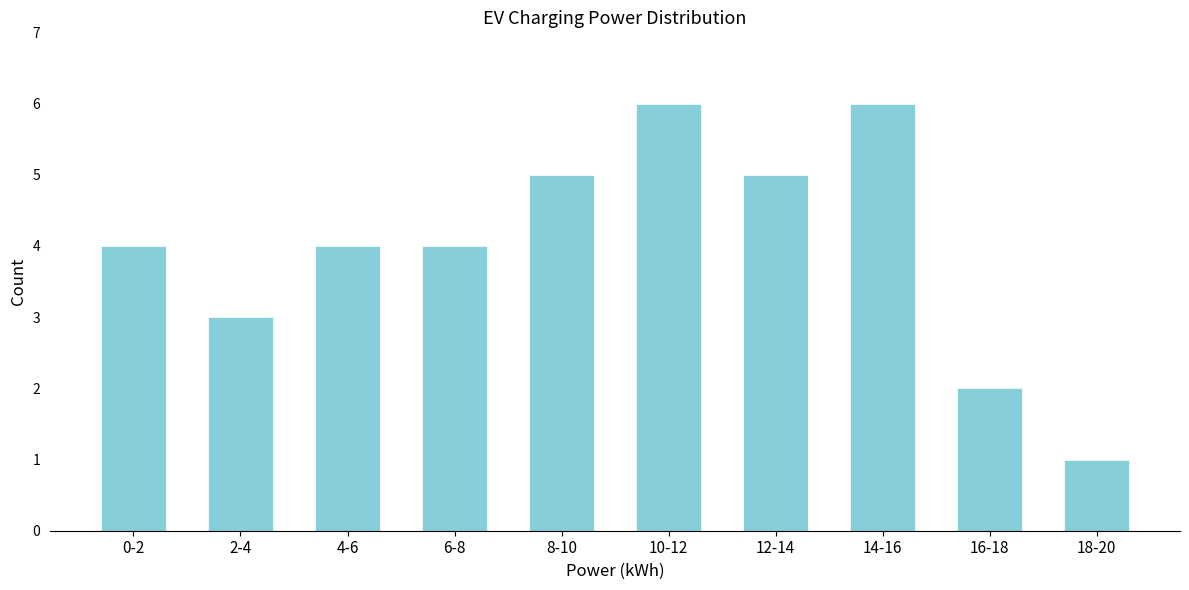

Reading right to left, extract all data points from this chart.

18-20=1	16-18=2	14-16=6	12-14=5	10-12=6	8-10=5	6-8=4	4-6=4	2-4=3	0-2=4